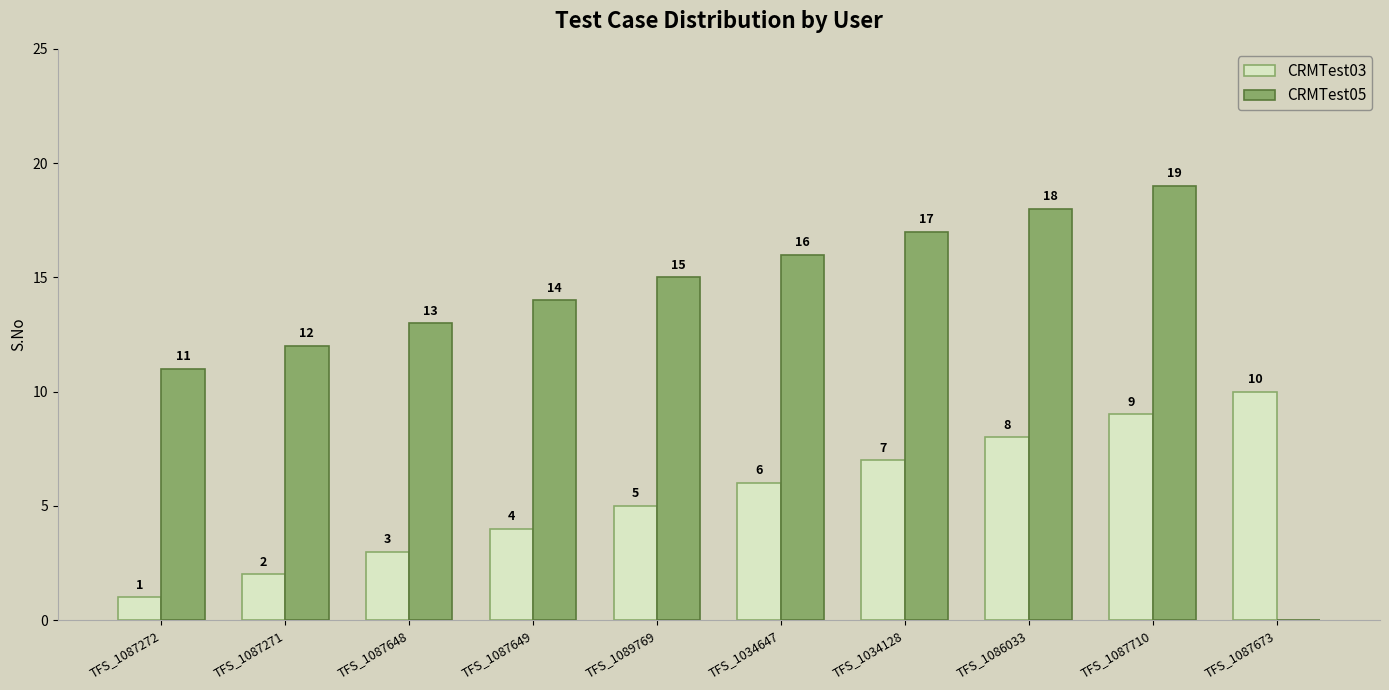

Is the value of CRMTest03 at TFS_1087649 greater than the value of CRMTest05 at TFS_1034647?

No